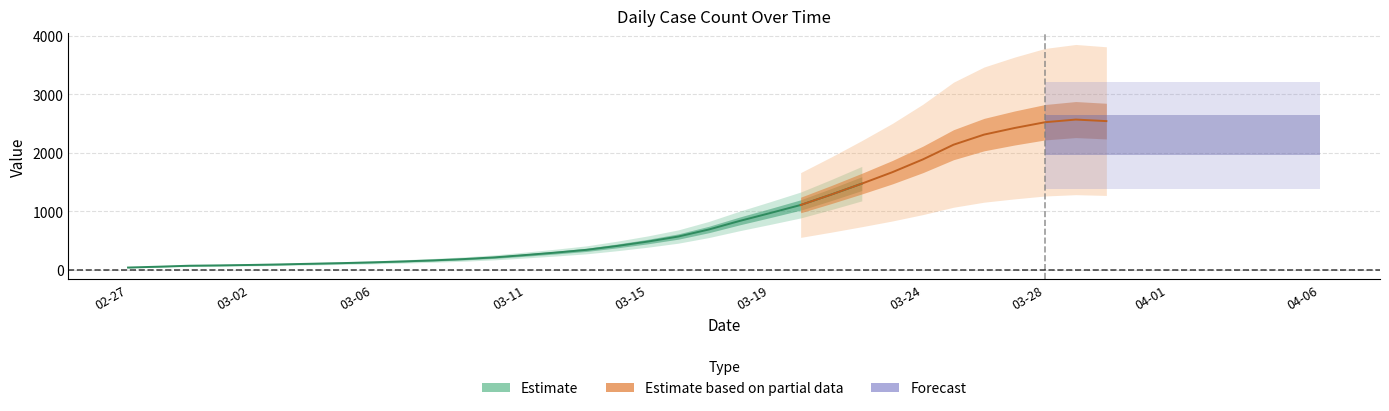

Rank the categories by value from lowest to highest.

2020-02-27, 2020-02-28, 2020-02-29, 2020-03-01, 2020-03-02, 2020-03-03, 2020-03-04, 2020-03-05, 2020-03-06, 2020-03-07, 2020-03-08, 2020-03-09, 2020-03-10, 2020-03-11, 2020-03-12, 2020-03-13, 2020-03-14, 2020-03-15, 2020-03-16, 2020-03-17, 2020-03-18, 2020-03-19, 2020-03-20, 2020-03-21, 2020-03-22, 2020-03-23, 2020-03-24, 2020-03-25, 2020-04-05, 2020-04-04, 2020-04-06, 2020-03-26, 2020-04-02, 2020-04-03, 2020-04-01, 2020-03-29, 2020-03-28, 2020-03-31, 2020-03-27, 2020-03-30